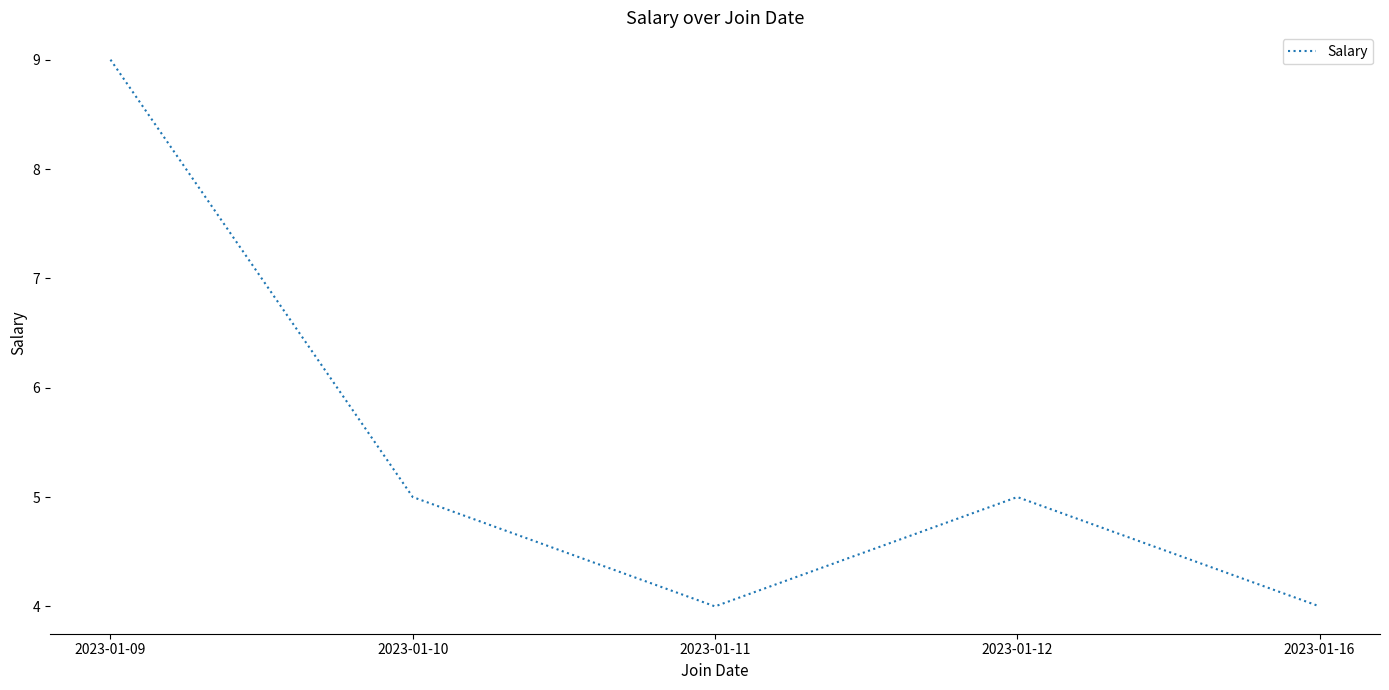

What is the minimum value shown in the chart?

4